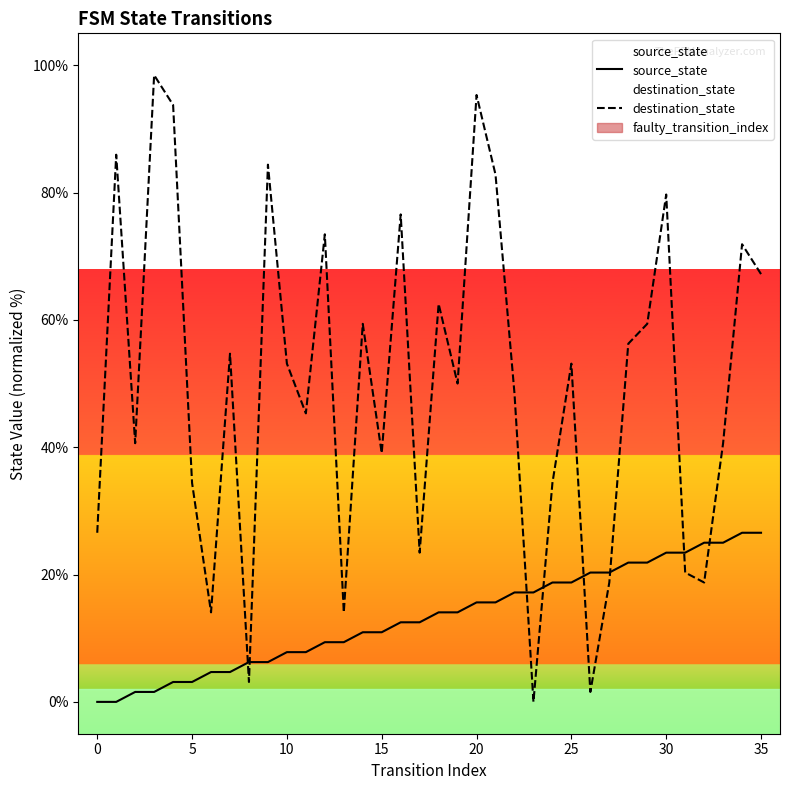

True or false: source_state has more than 0 interior local peaks.

False